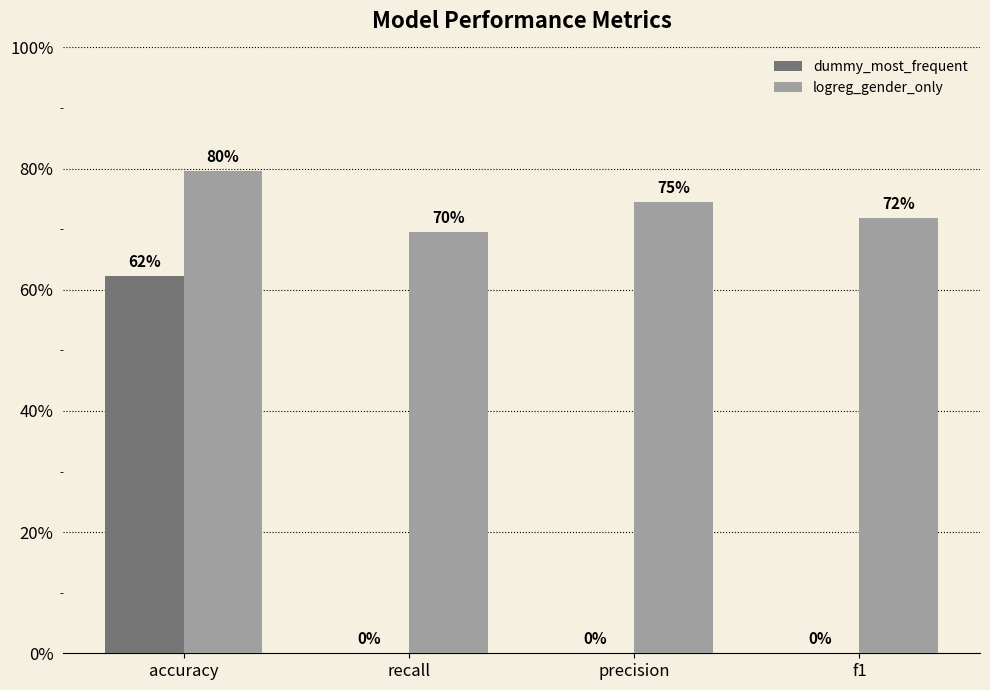

What is the sum of the logreg_gender_only values at f1 and precision?

1.5